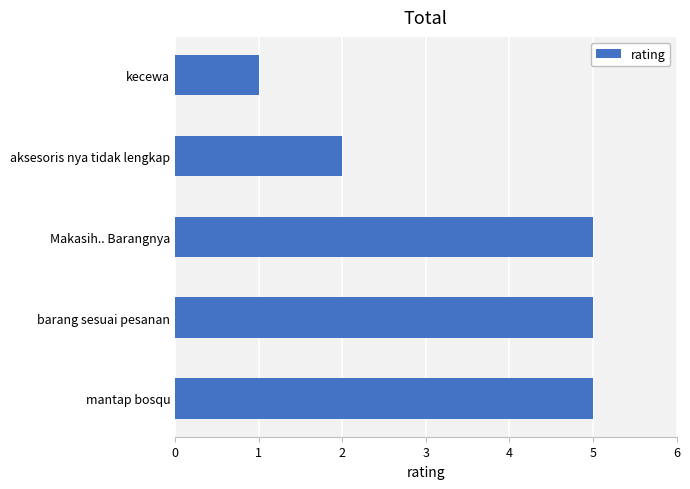

Between aksesoris nya tidak lengkap and barang sesuai pesanan, which is larger?

barang sesuai pesanan